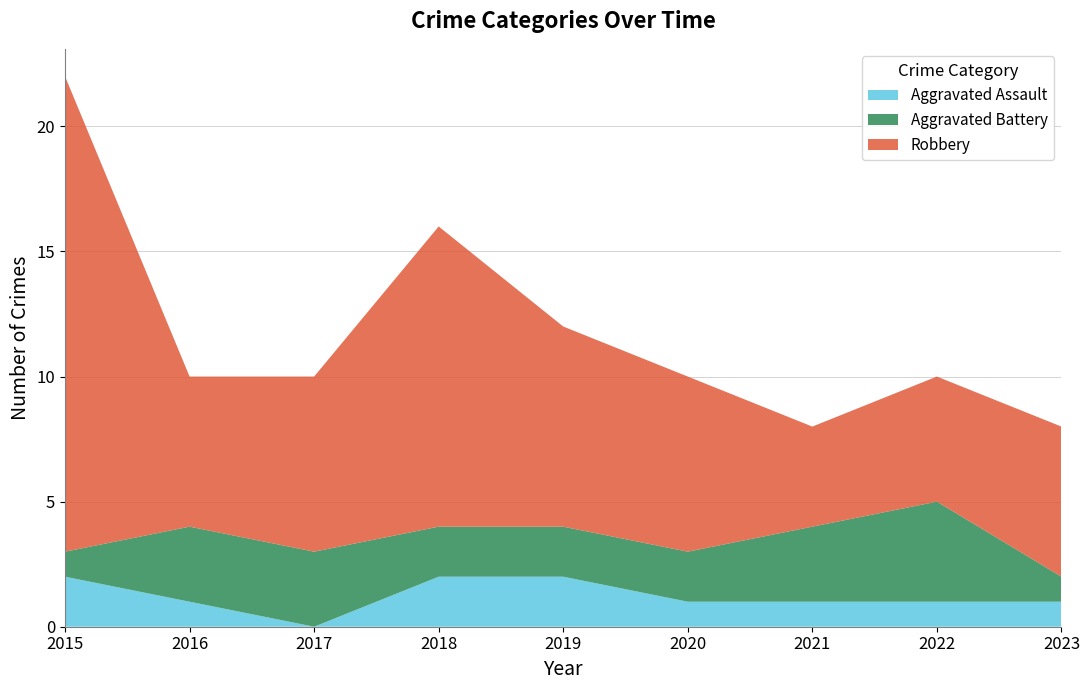

Reading right to left, extract all data points from this chart.

Aggravated Assault: 2023=1	2022=1	2021=1	2020=1	2019=2	2018=2	2017=0	2016=1	2015=2
Aggravated Battery: 2023=1	2022=4	2021=3	2020=2	2019=2	2018=2	2017=3	2016=3	2015=1
Robbery: 2023=6	2022=5	2021=4	2020=7	2019=8	2018=12	2017=7	2016=6	2015=19